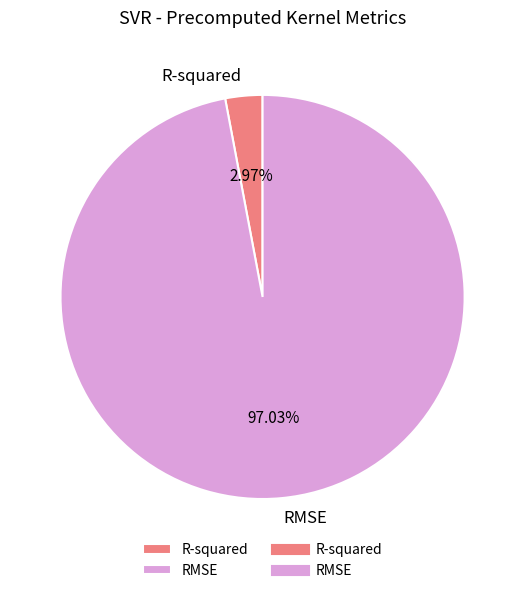

What percentage do RMSE and R-squared together represent?

100.0%